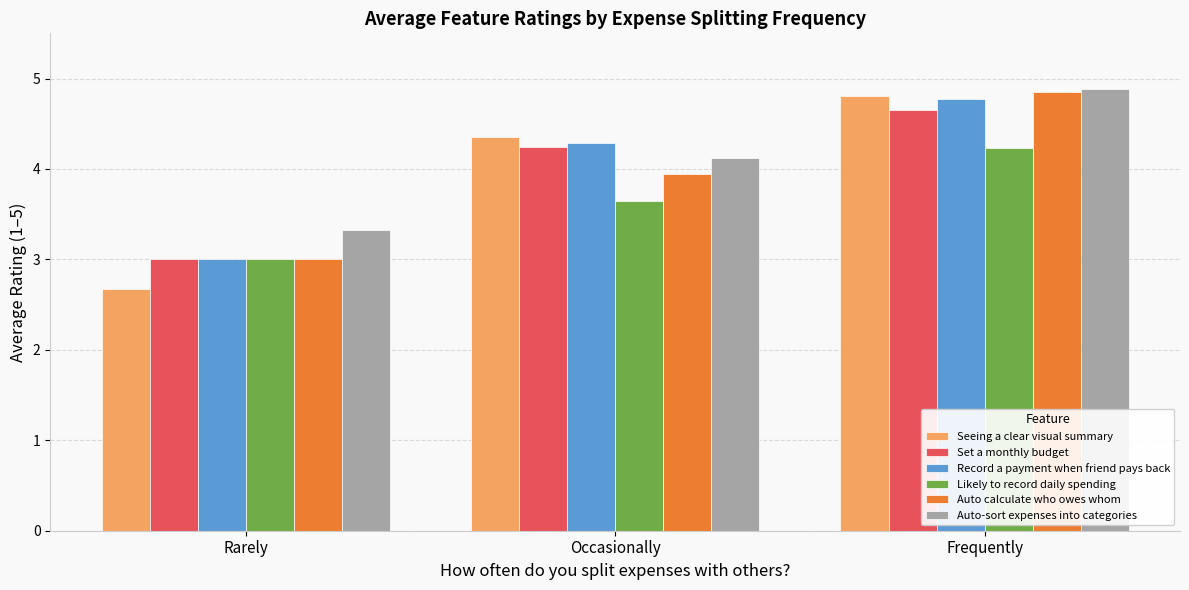

Count the number of data series in this chart.

6